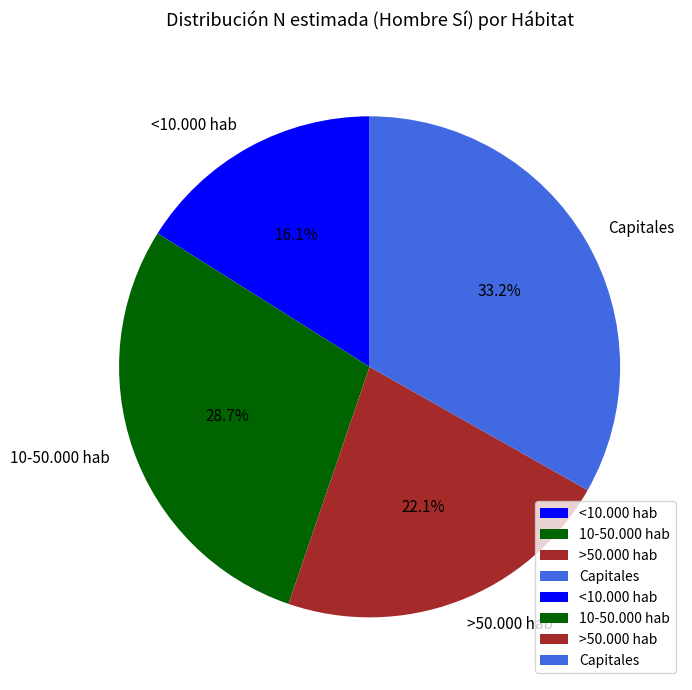

What percentage is NOT represented by Capitales?

66.8%